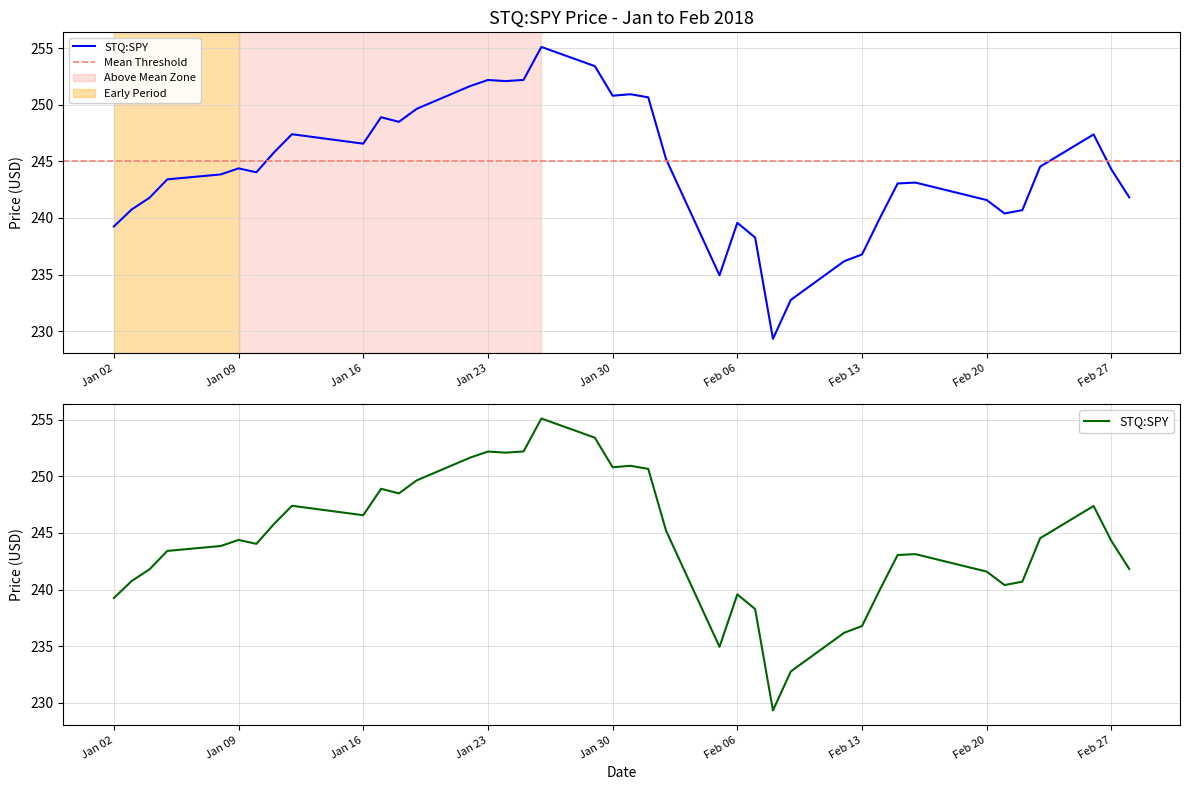

Which label corresponds to the smallest value in the chart?

2018-02-08